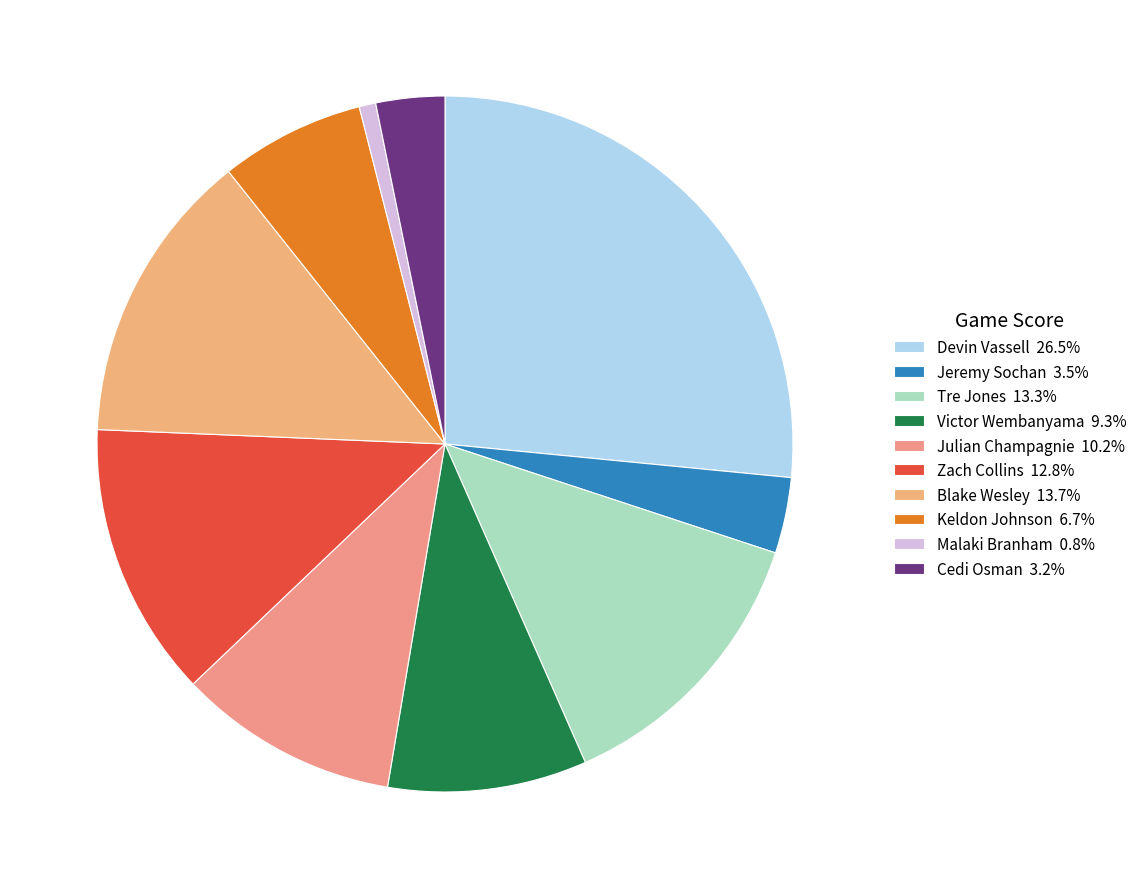

How many segments does this pie chart have?

10